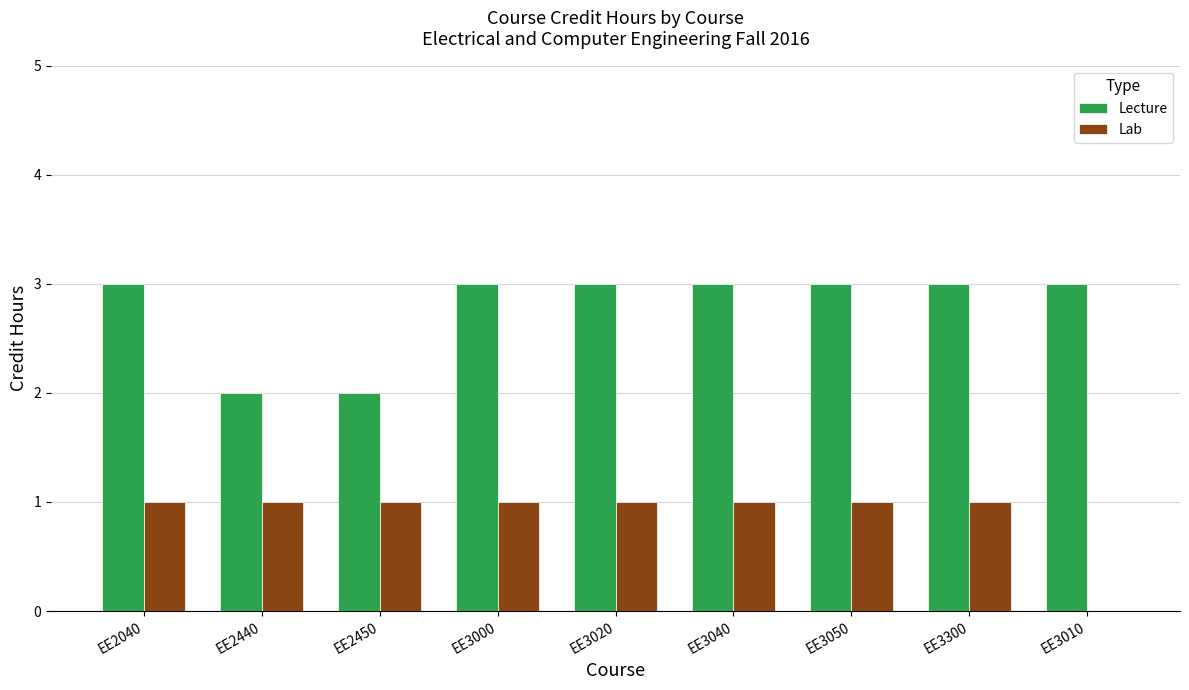

Does the chart contain stacked bars?

No